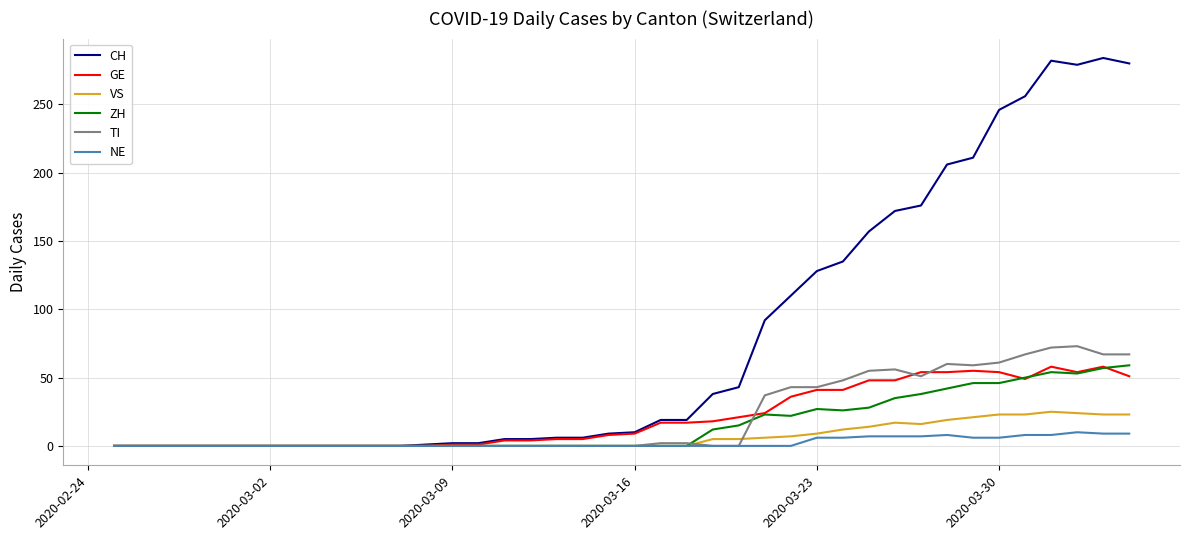

What is the maximum value shown in the chart?

284